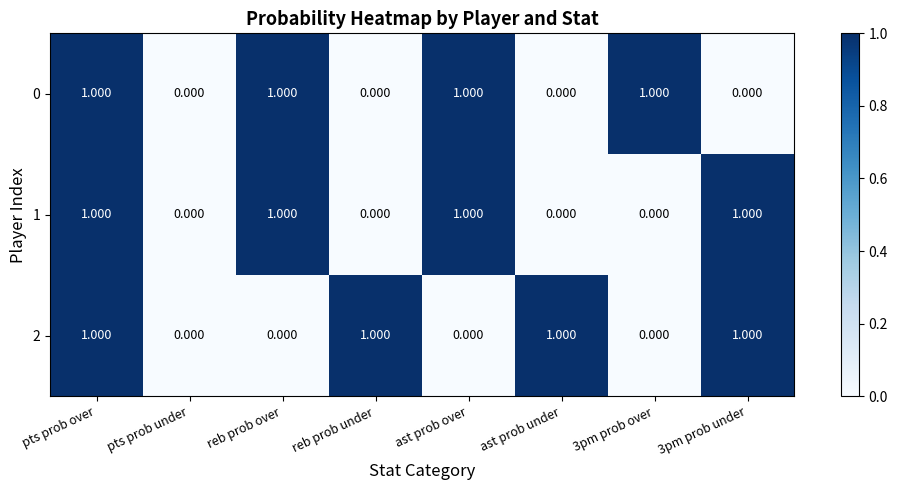

Is the value of 1 at pts prob under greater than the value of 2 at 3pm prob under?

No